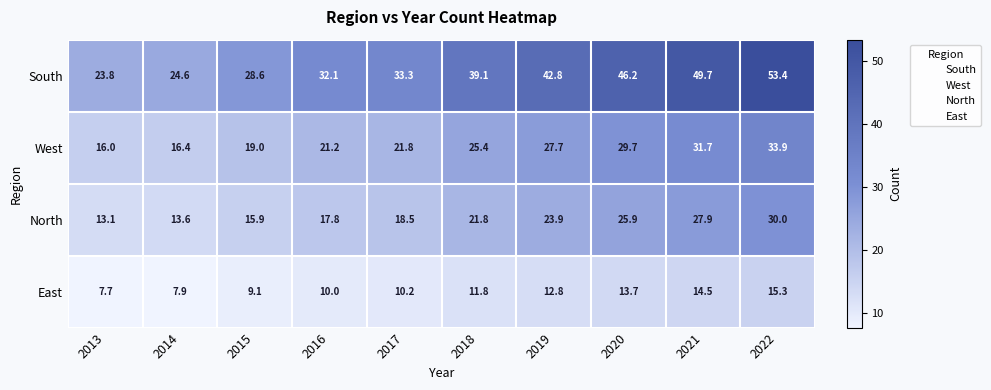

Which series has the largest total across all categories?

South